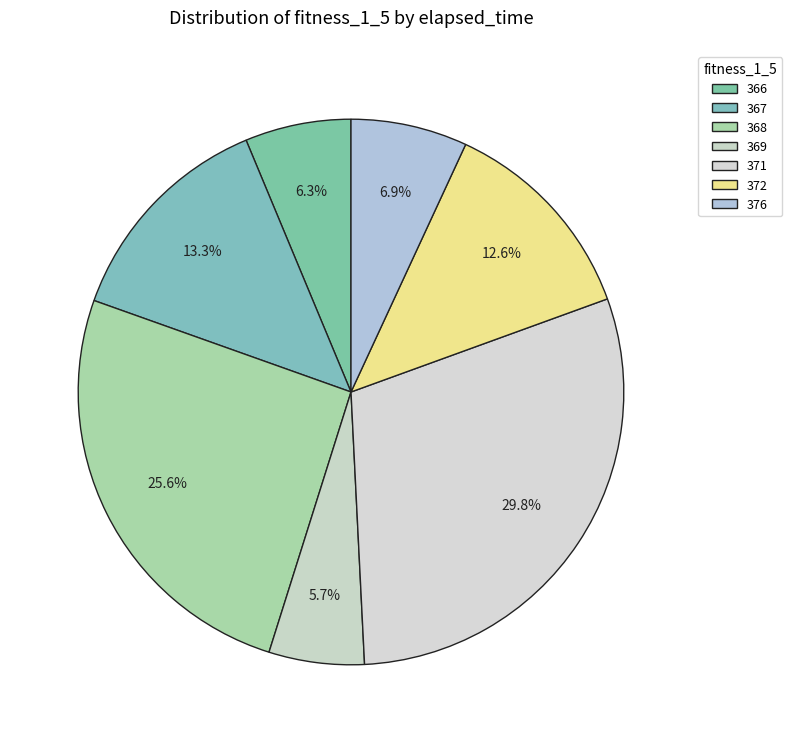

Which slice is the smallest?

369